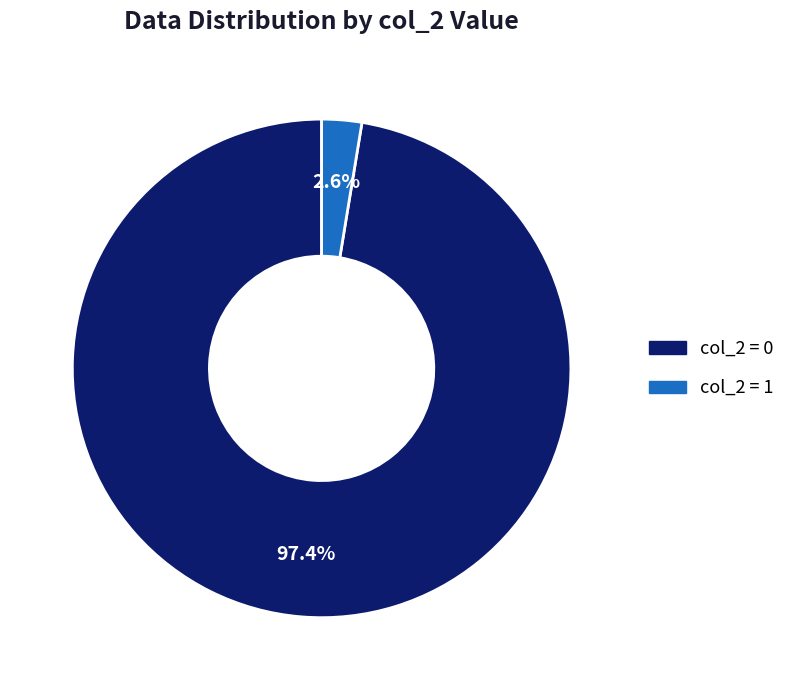

To the nearest percent, what is the average slice percentage?

50%